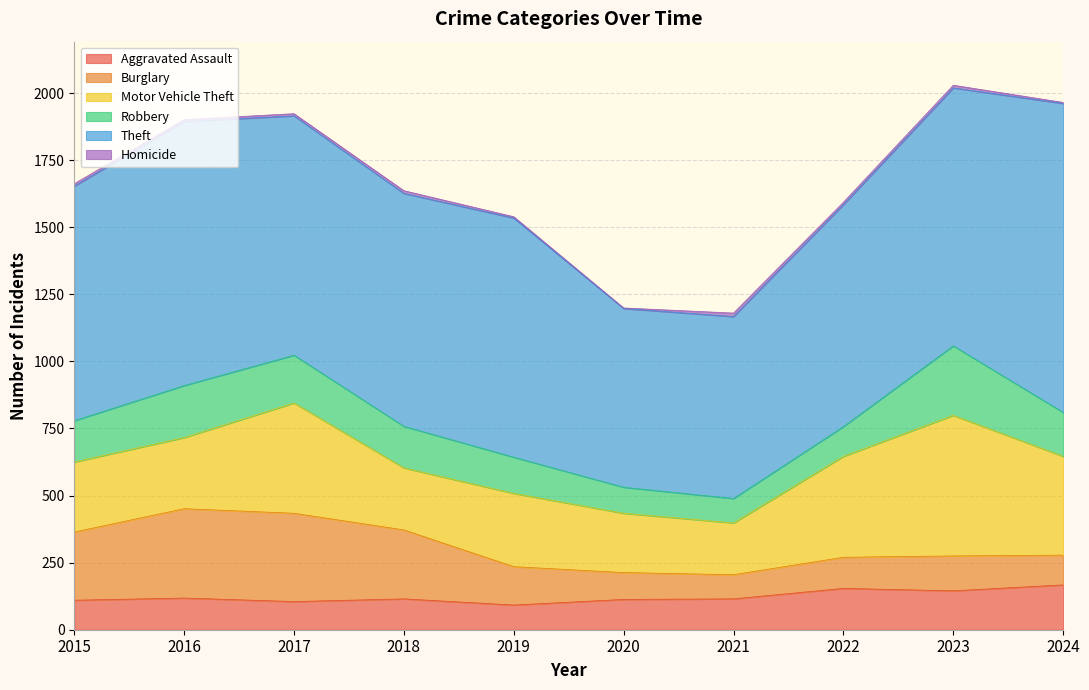

Which series has the largest total across all categories?

Theft